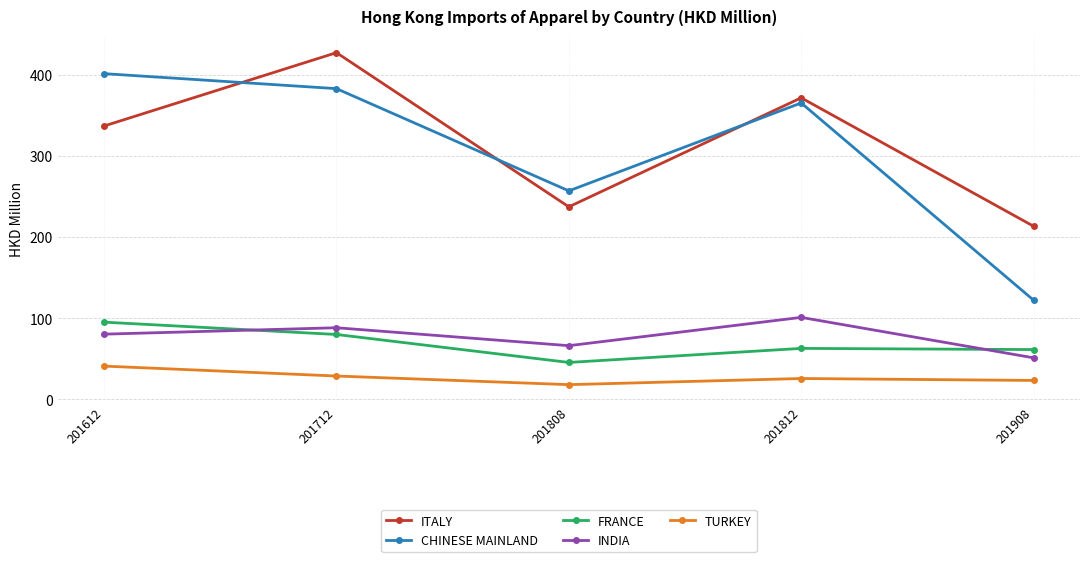

What is the average value of the TURKEY series?

27.2